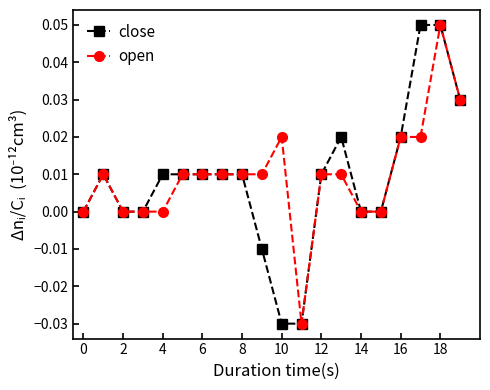

True or false: close has more than 1 points higher than both neighbors.

True